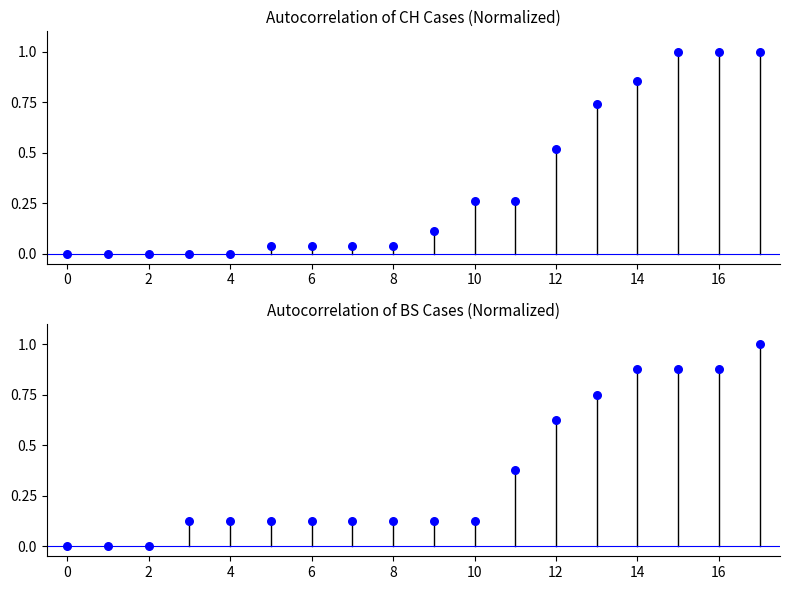

What are all the series names shown in the legend?

CH, BS